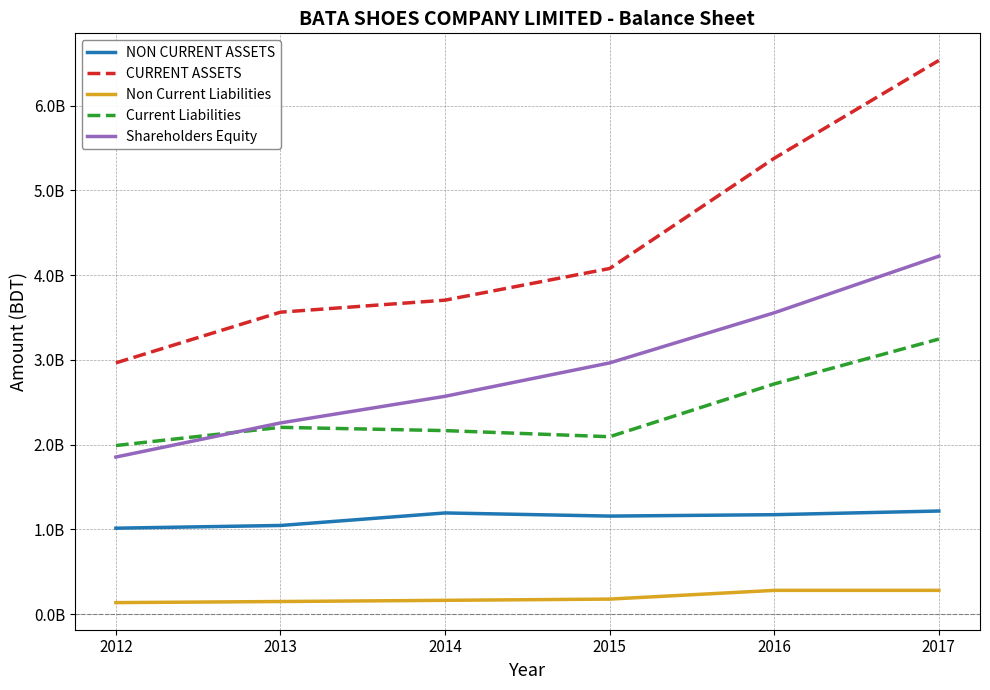

What is the spread (max minus min) of values at 2012?

2829420051